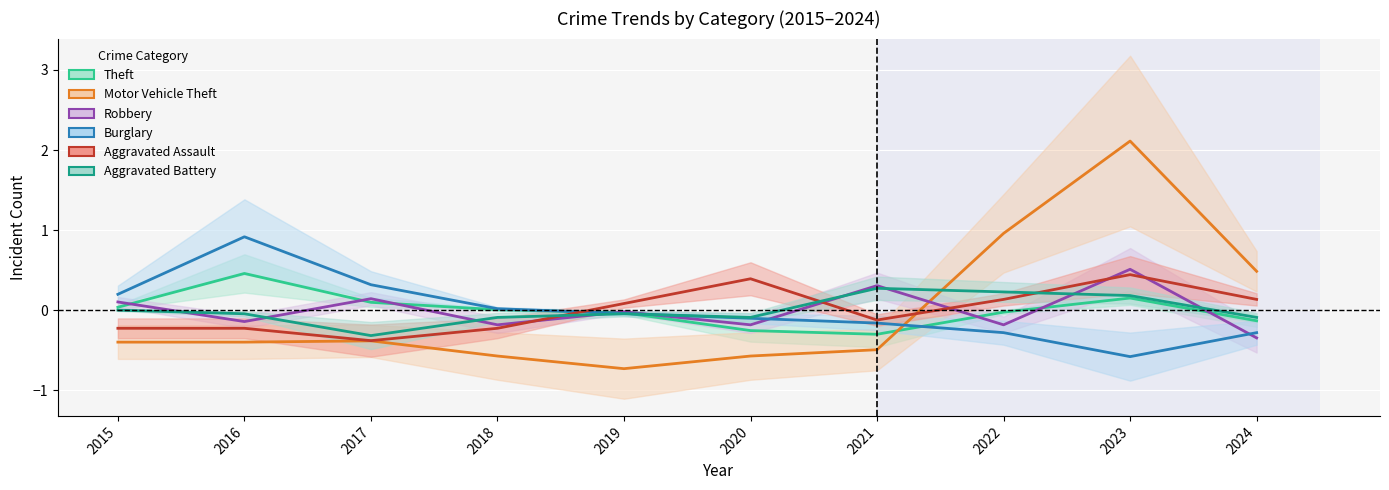

At which label does Aggravated Assault reach its minimum?

2017